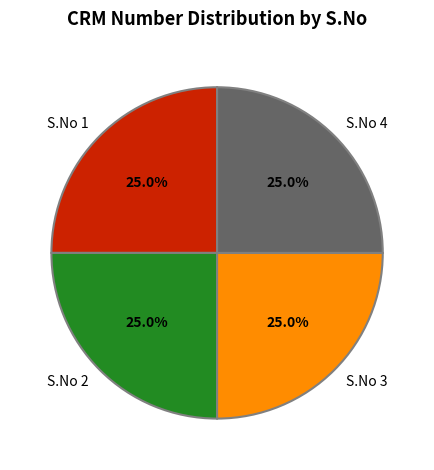

True or false: S.No 4 accounts for 25% of the total.

True